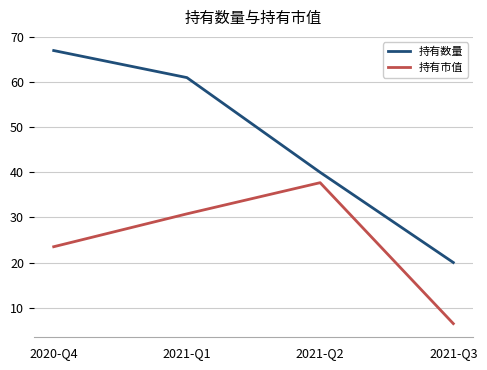

Is this an area chart (filled region under the line)?

No